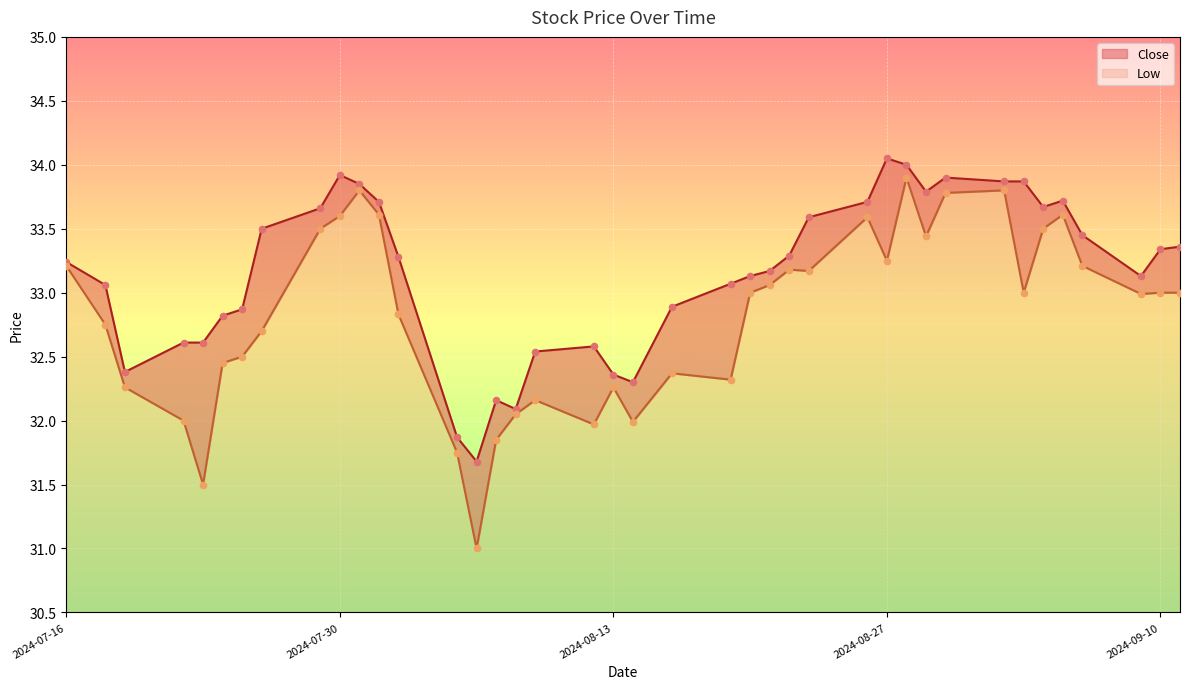

At which category is the sum across all series the highest?

2024-08-28